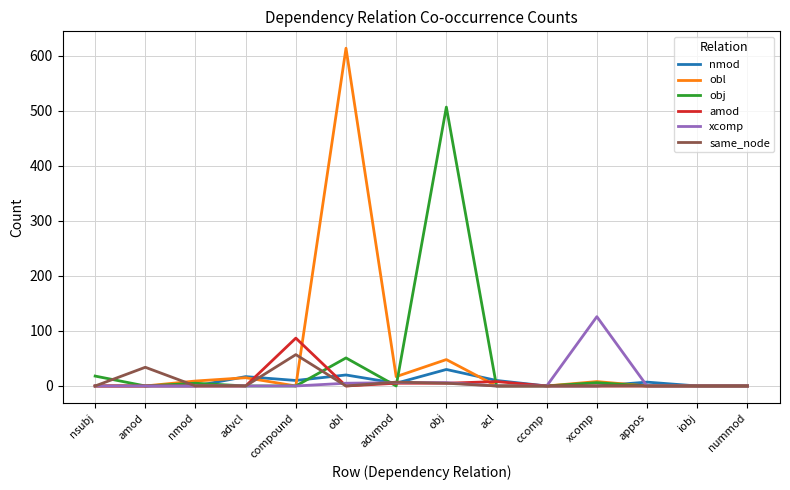

Is the value of amod at nsubj greater than the value of obj at obl?

No